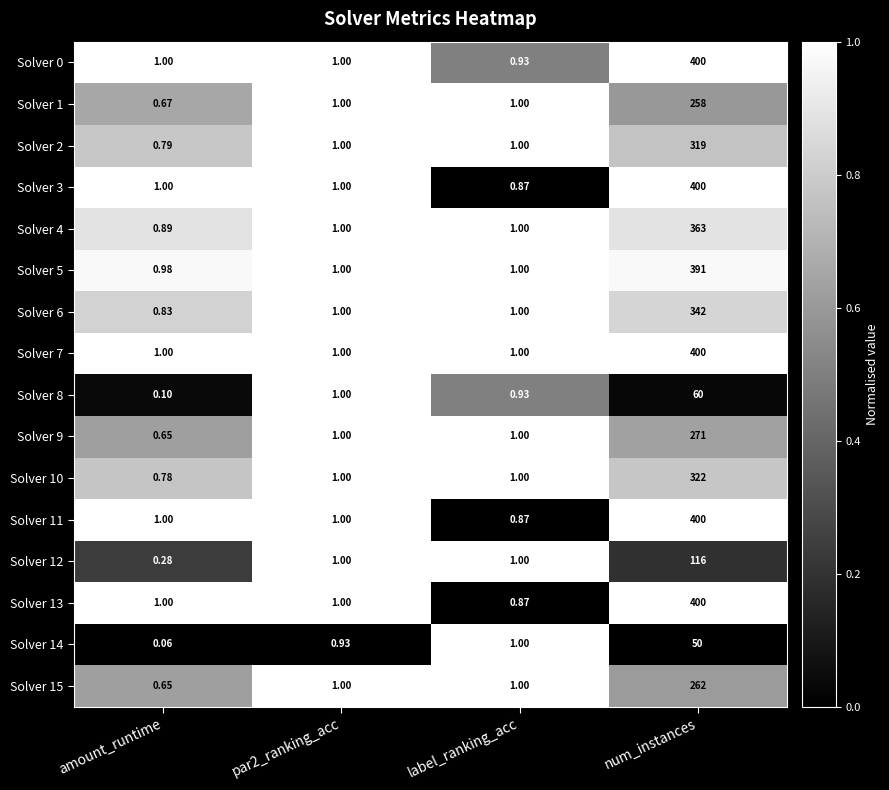

At which category is the sum across all series the highest?

num_instances